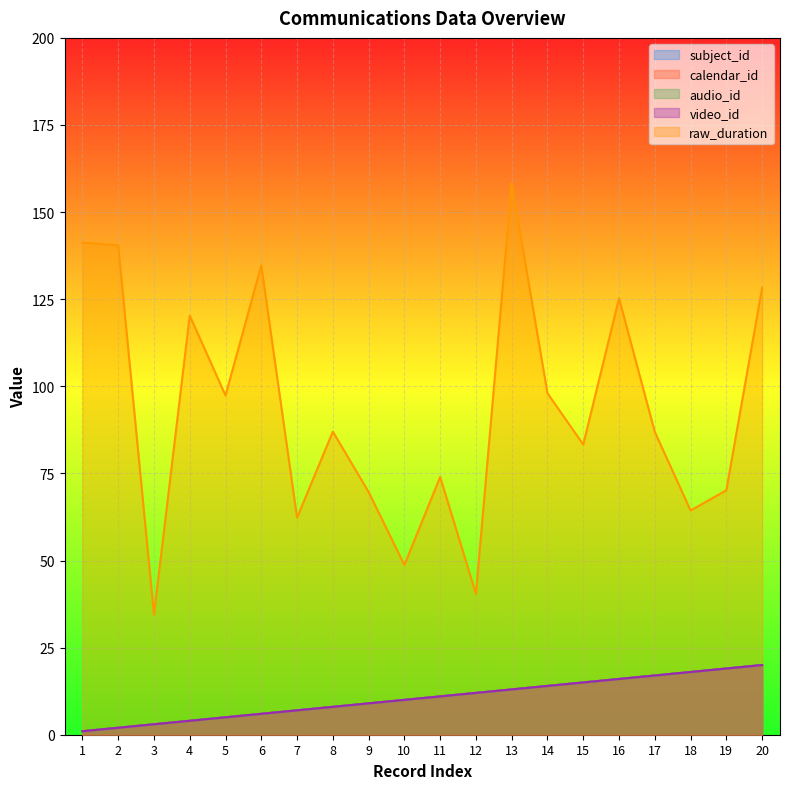

At which label does subject_id reach its peak?

20